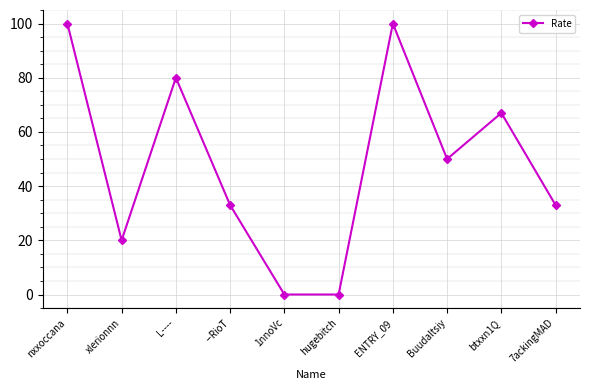

What is the difference between the maximum and minimum values?

100